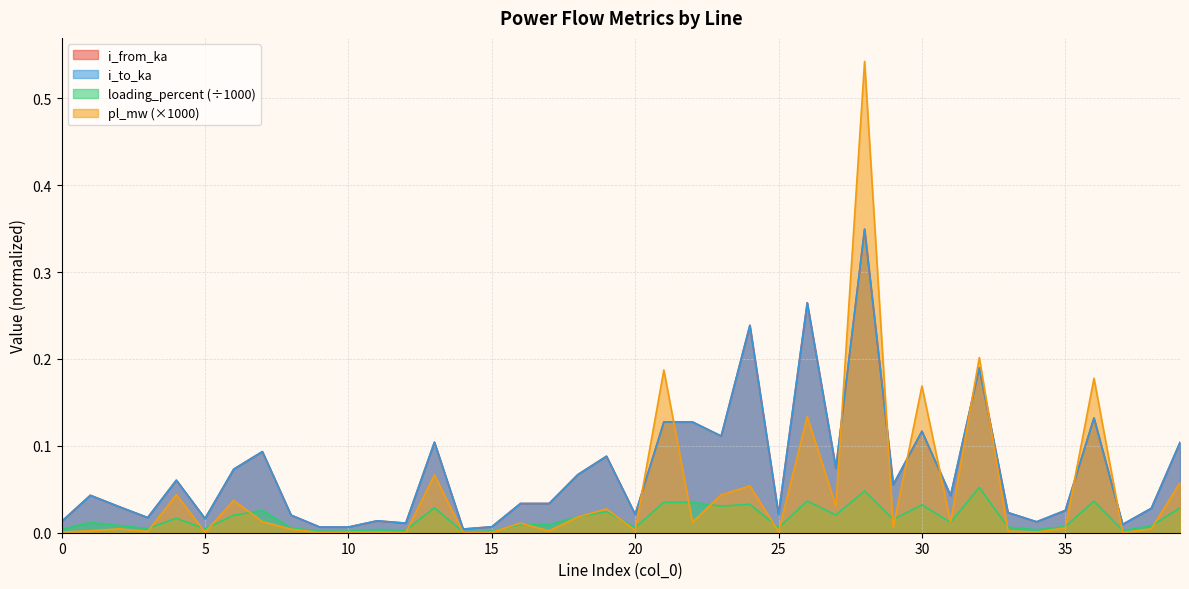

How many times do i_from_ka and pl_mw cross each other?

10